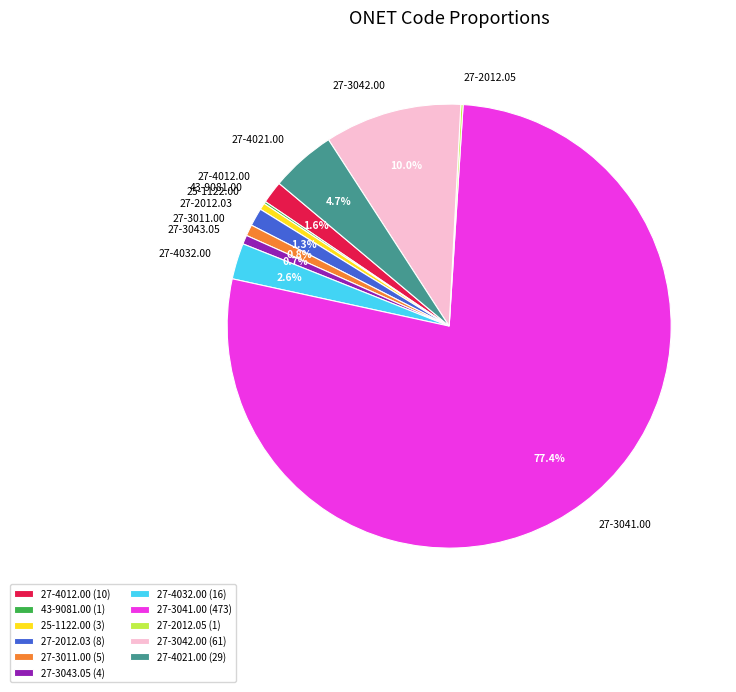

To the nearest percent, what portion does 27-2012.03 represent?

1%